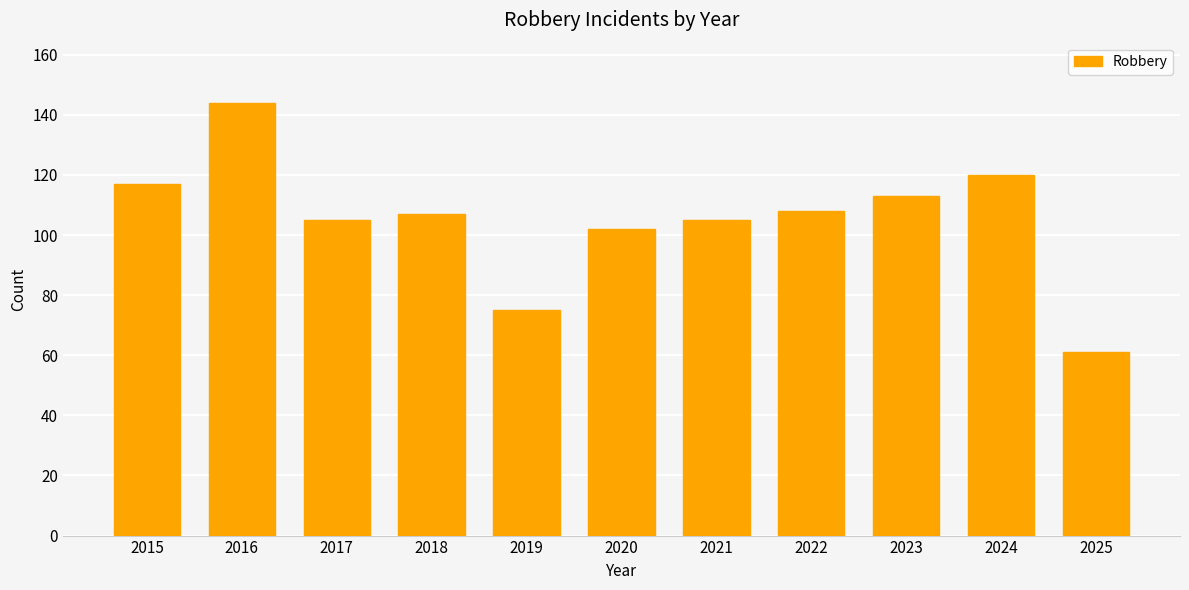

The value at 2025 is 61. True or false?

True